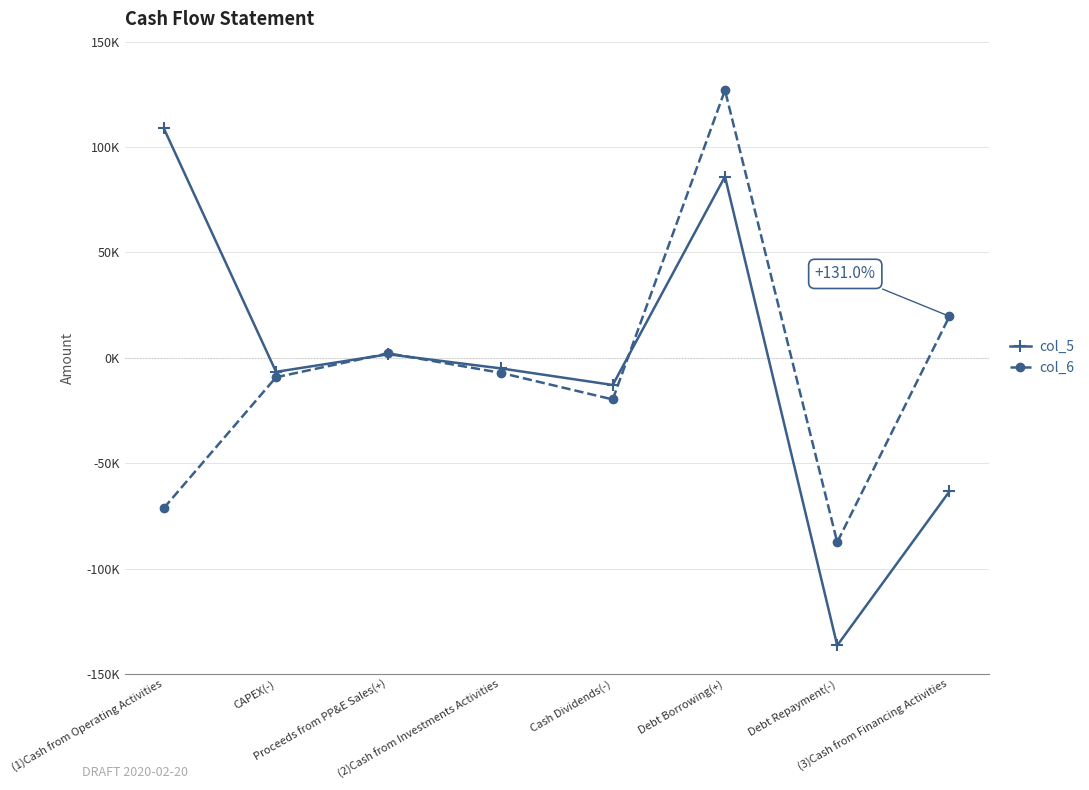

At which category is the sum across all series the highest?

Debt Borrowing(+)